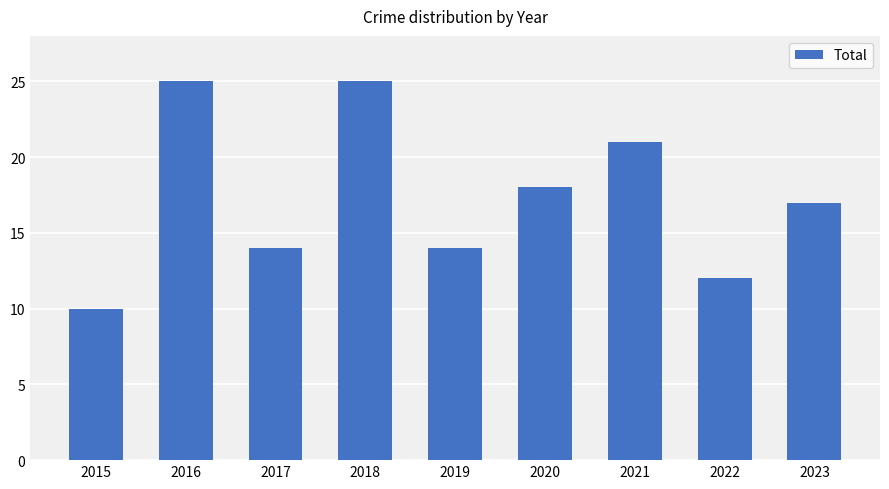

What is the approximate value at 2019, to the nearest 5?

15